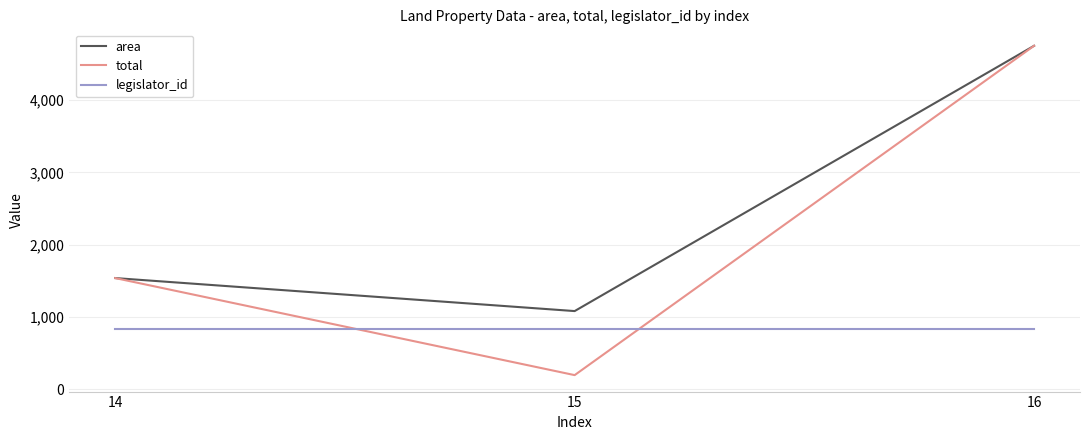

Is it true that area equals 4749 at 16?

True